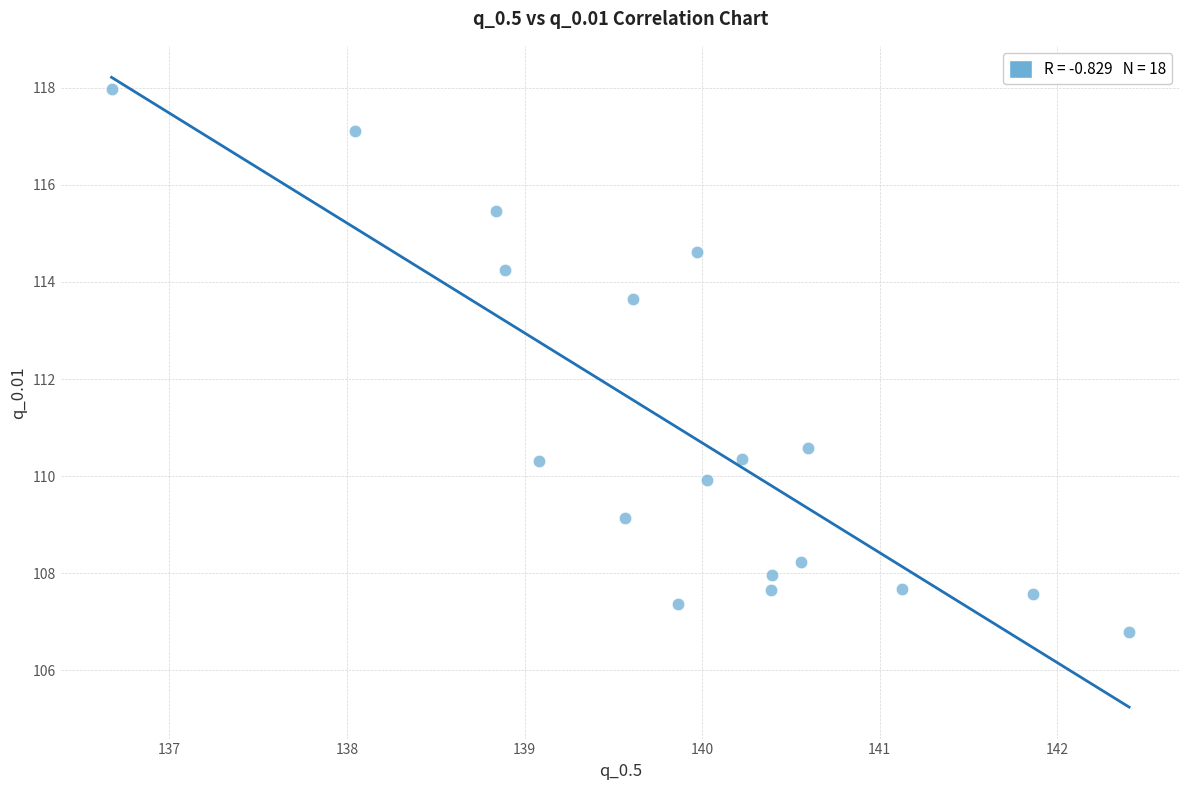

What Y value in the scatter plot is closest to 112?

110.6